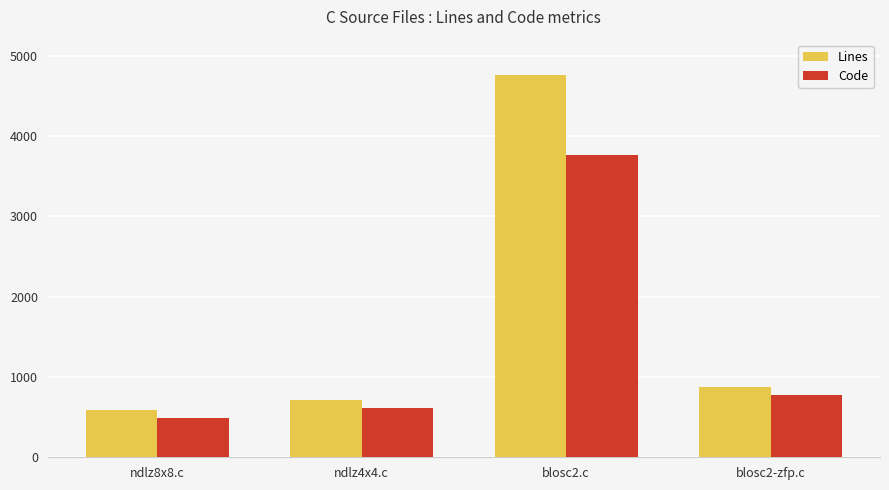

What is the difference between the Code values at ndlz8x8.c and ndlz4x4.c?

122